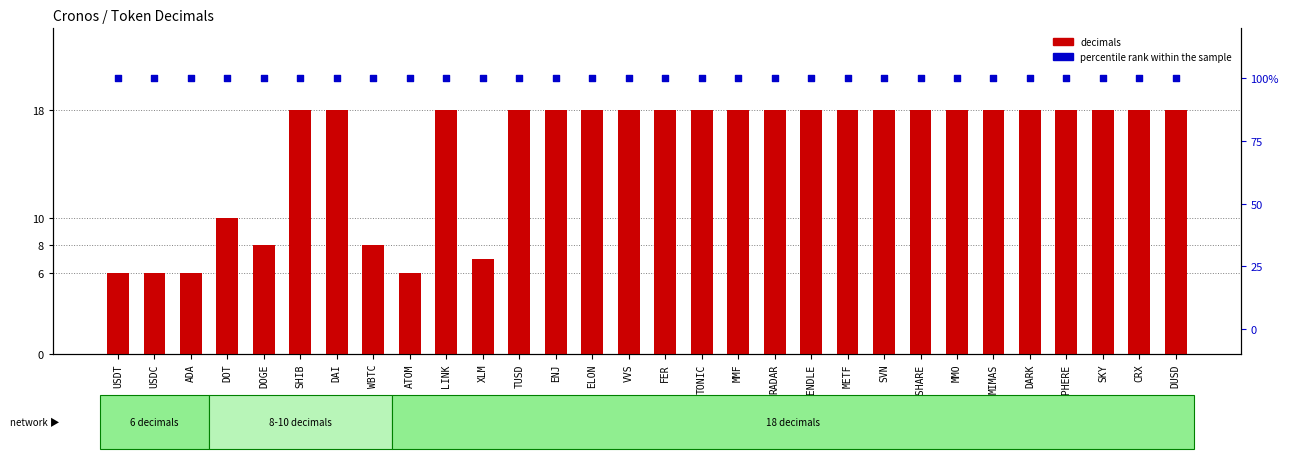

Which series has the largest total across all categories?

percentile rank within the sample